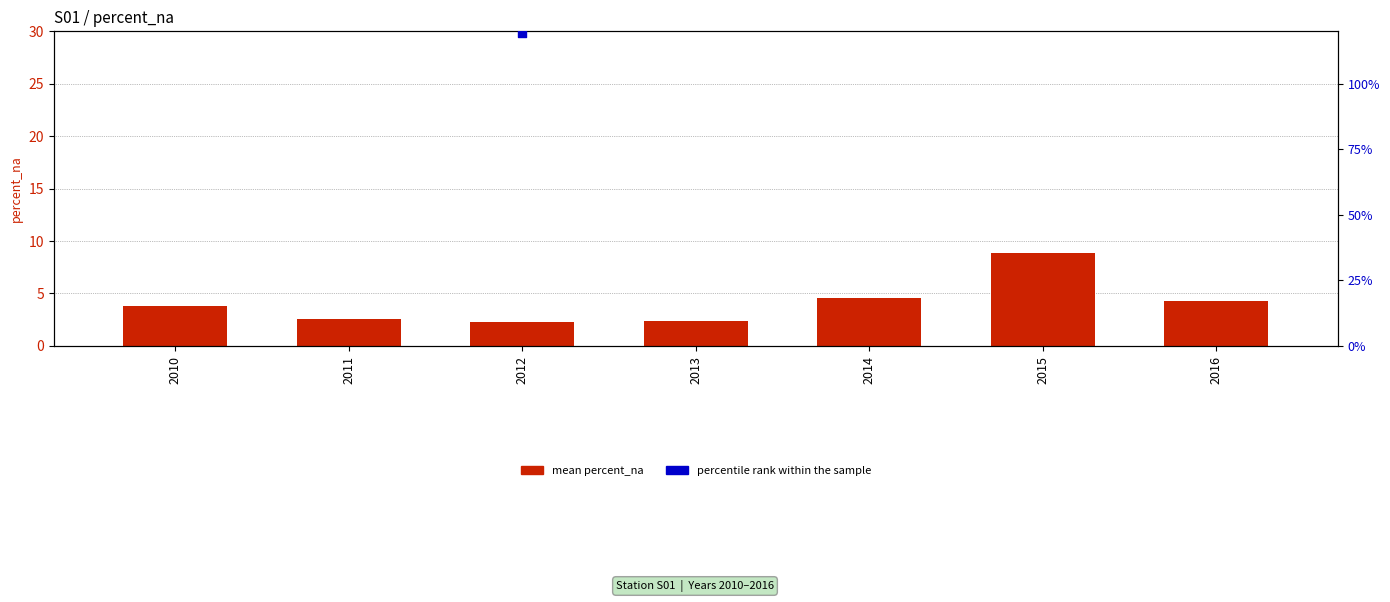

At how many categories does at least one series exceed 143?

5